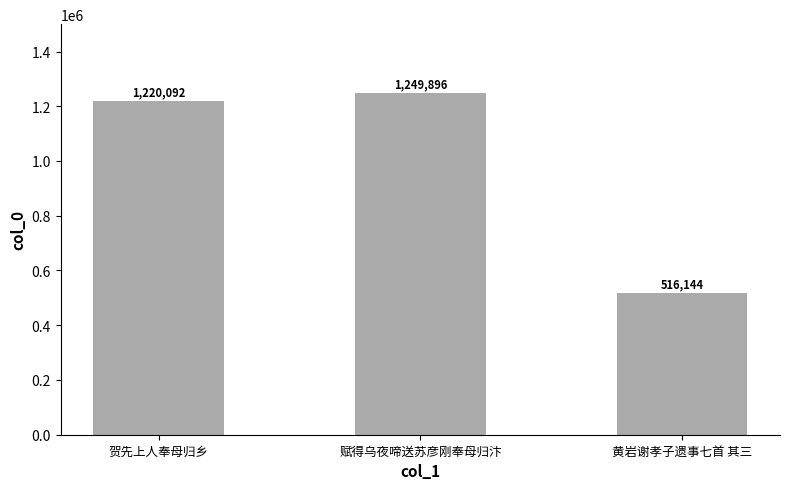

What is the sum of all values?

2986132